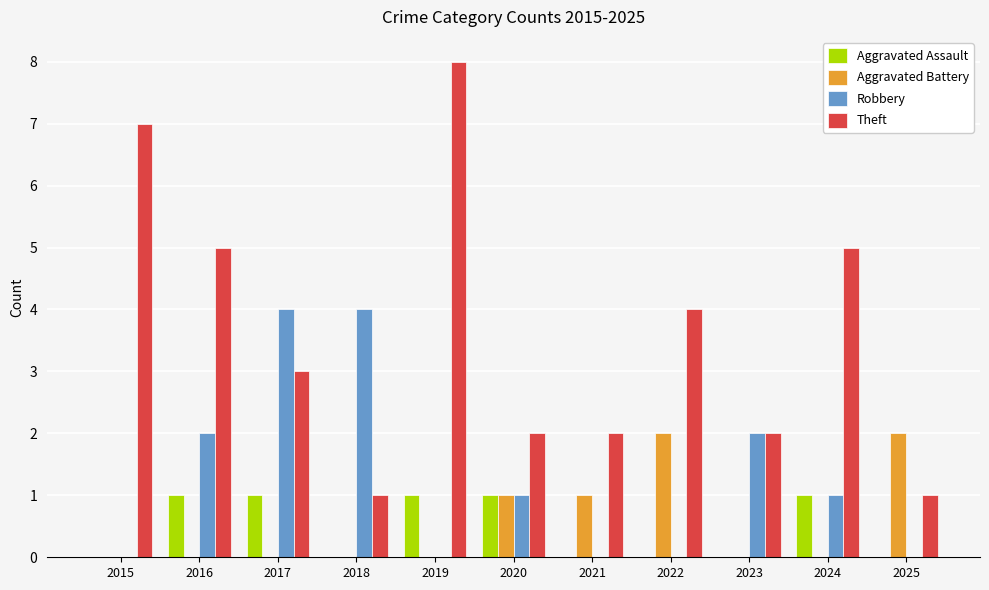

The value of Aggravated Battery at 2023 is -1. True or false?

False